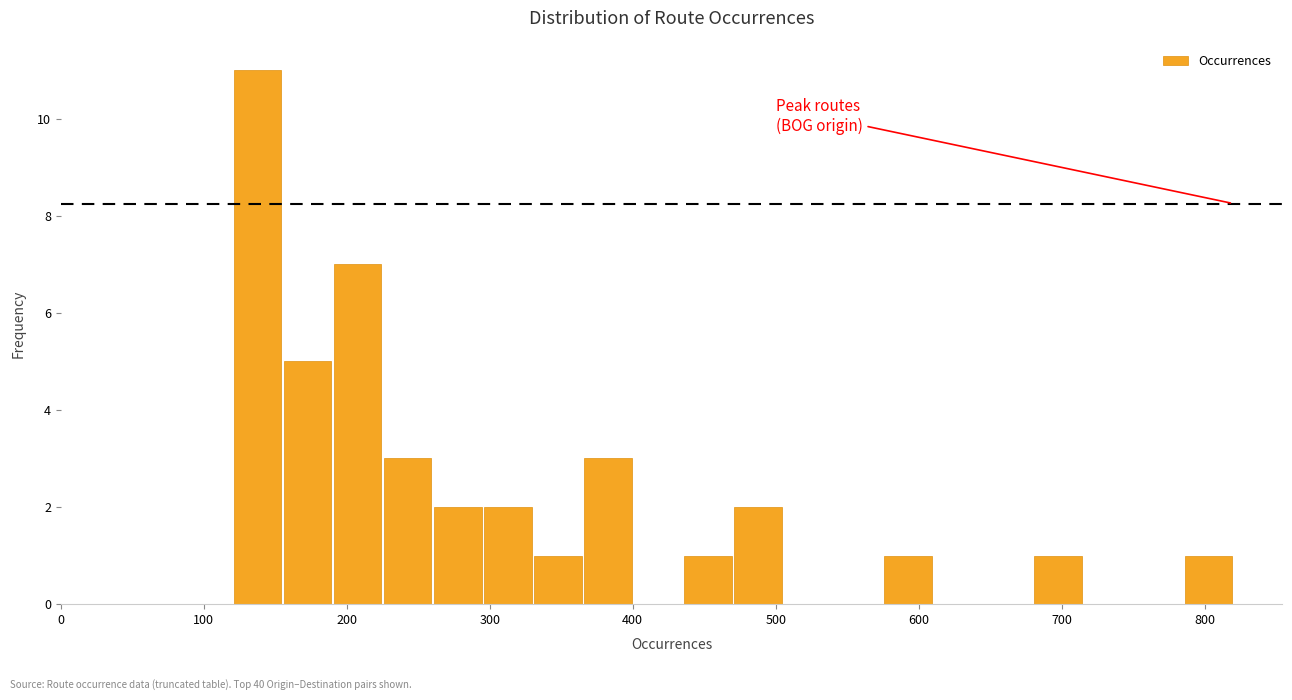

Around what value on the x-axis is the tallest bar? Give the approximate position of its centre, as read against the axis.

140